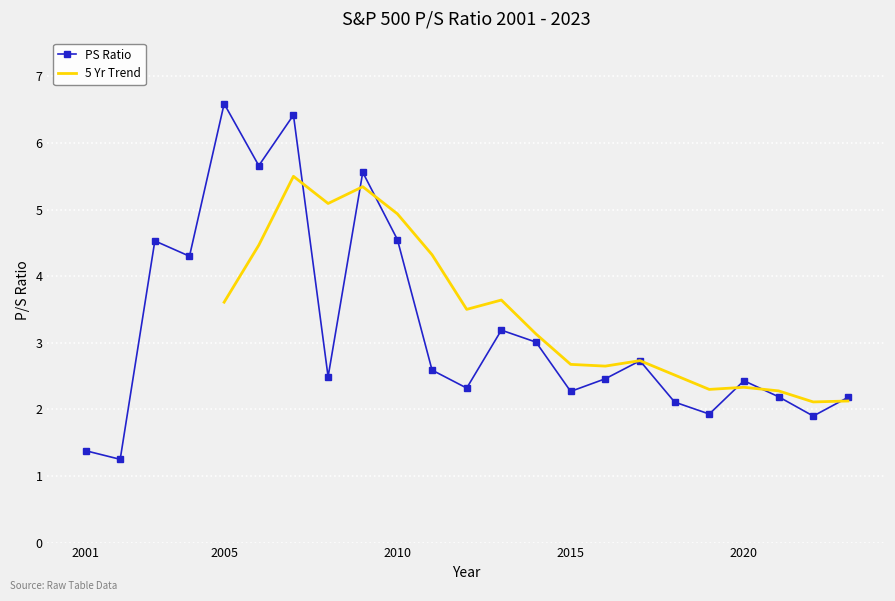

Reading left to right, transcribe all the data shown in this chart.

1.4	1.2	4.5	4.3	6.6	5.7	6.4	2.5	5.6	4.5	2.6	2.3	3.2	3.0	2.3	2.5	2.7	2.1	1.9	2.4	2.2	1.9	2.2